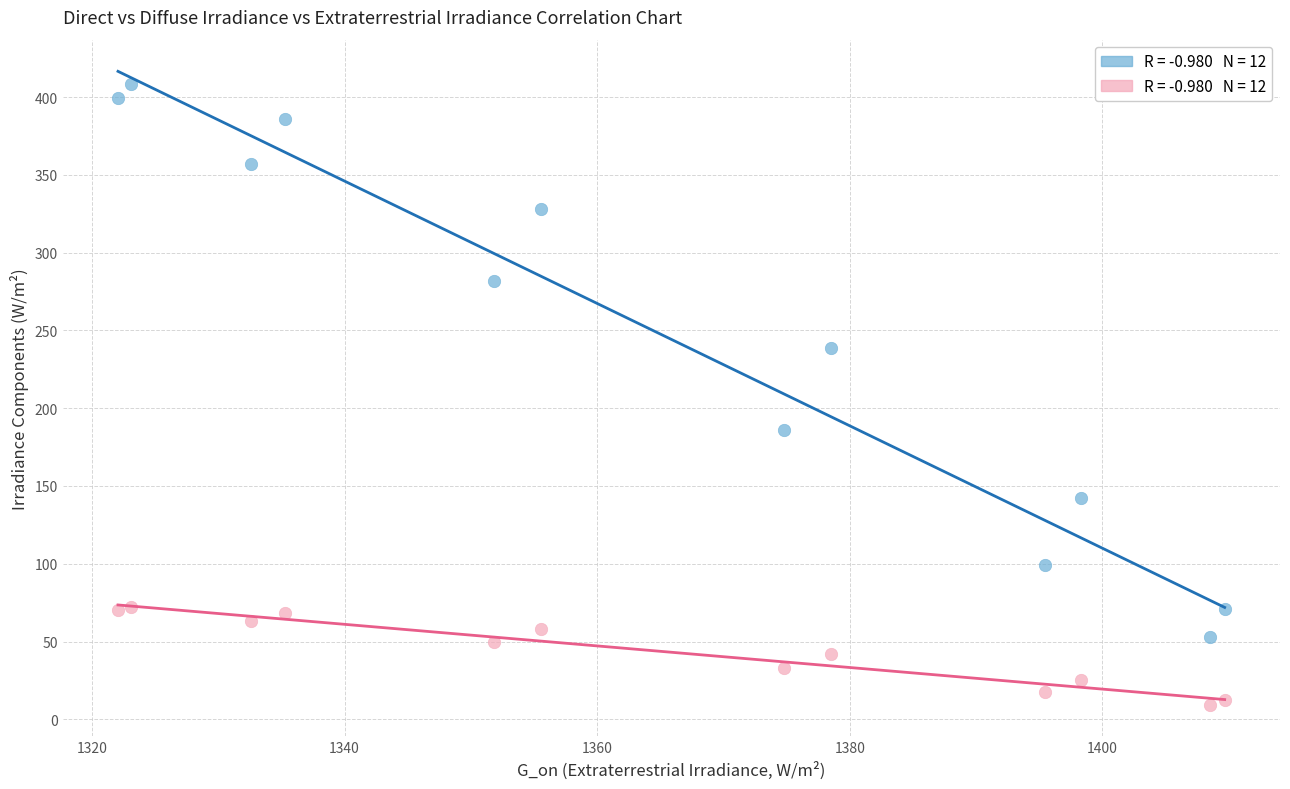

Across all series, what Y value is closest to 208?

185.8